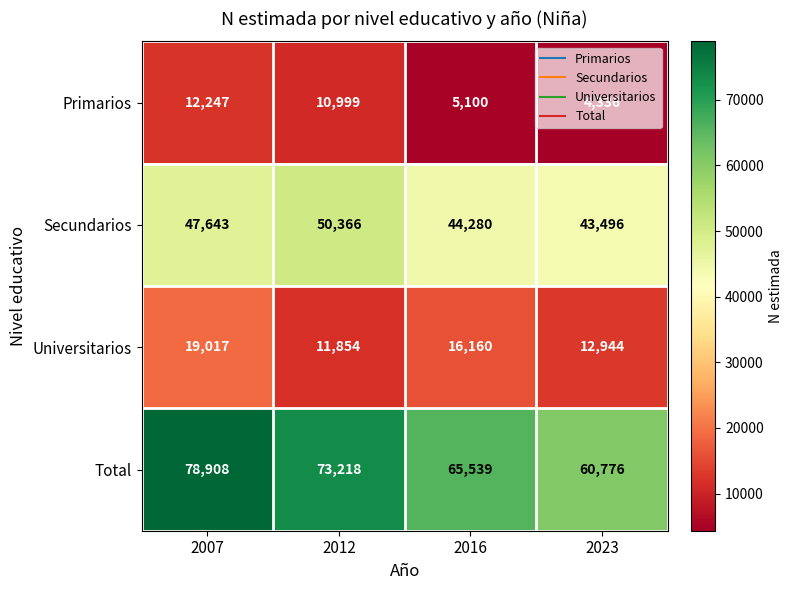

At which category is the sum across all series the highest?

2007